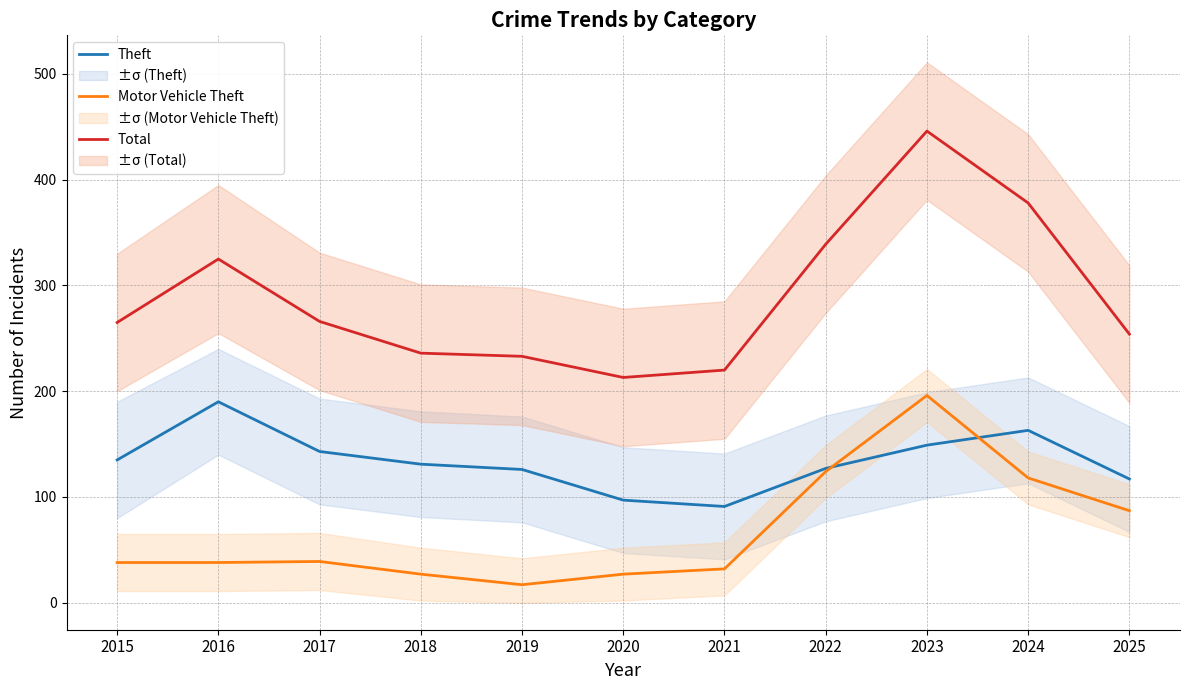

At which label does Total reach its peak?

2023